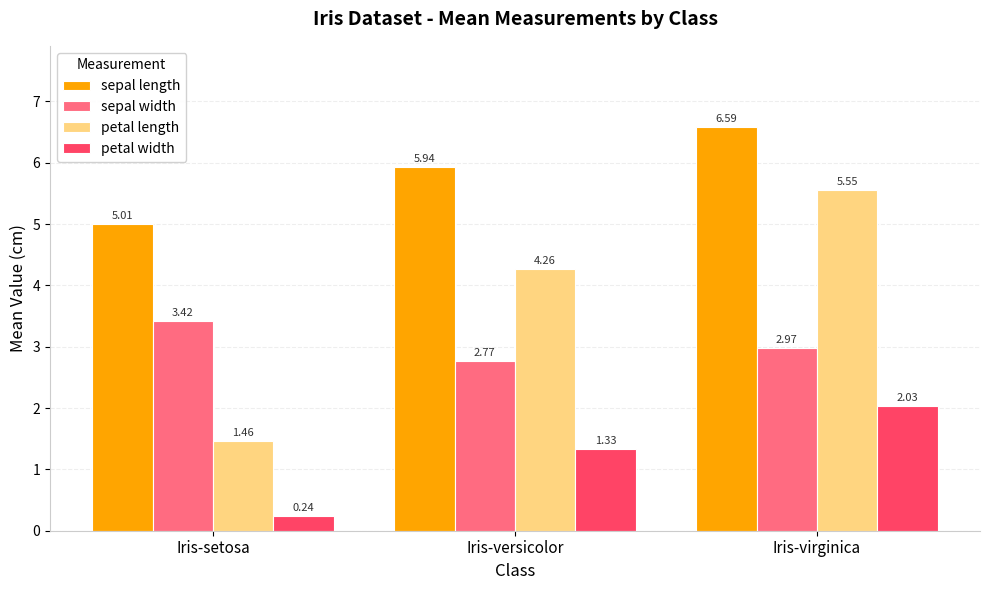

Which label corresponds to the smallest value in the chart?

Iris-setosa